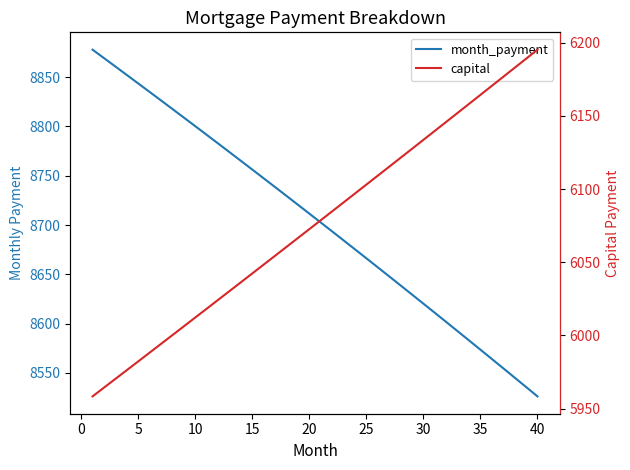

True or false: capital and month_payment intersect in this chart.

False